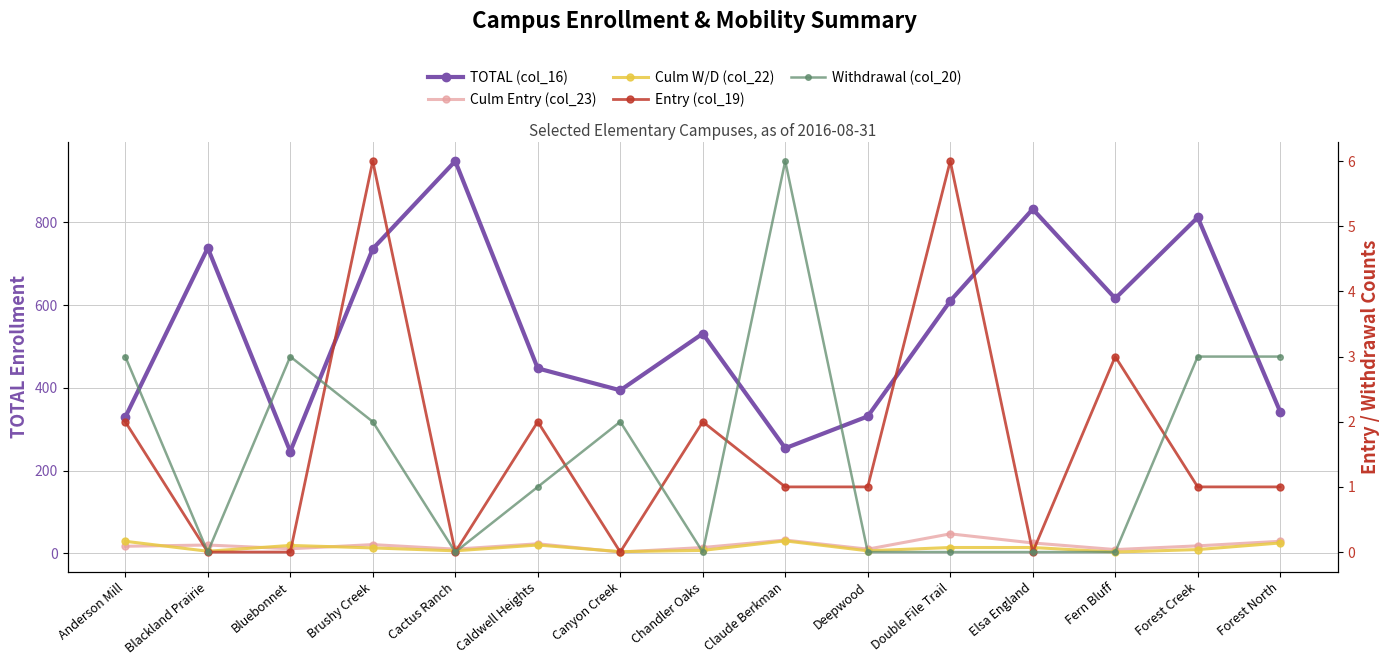

What is the total value across all series at Canyon Creek?

403